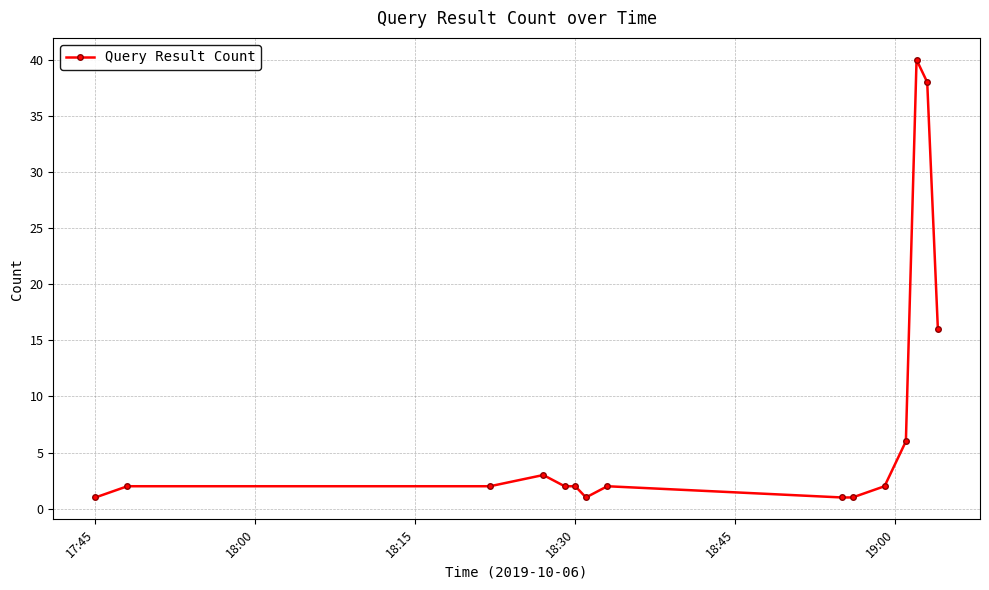

What is the average value?

8